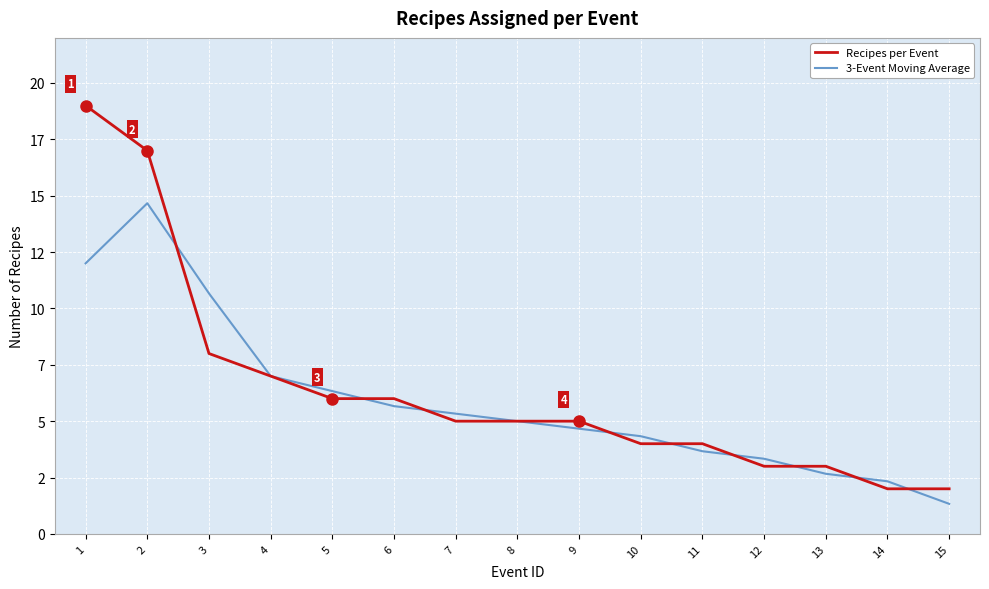

Where is the first local maximum for 3-Event Moving Average?

2